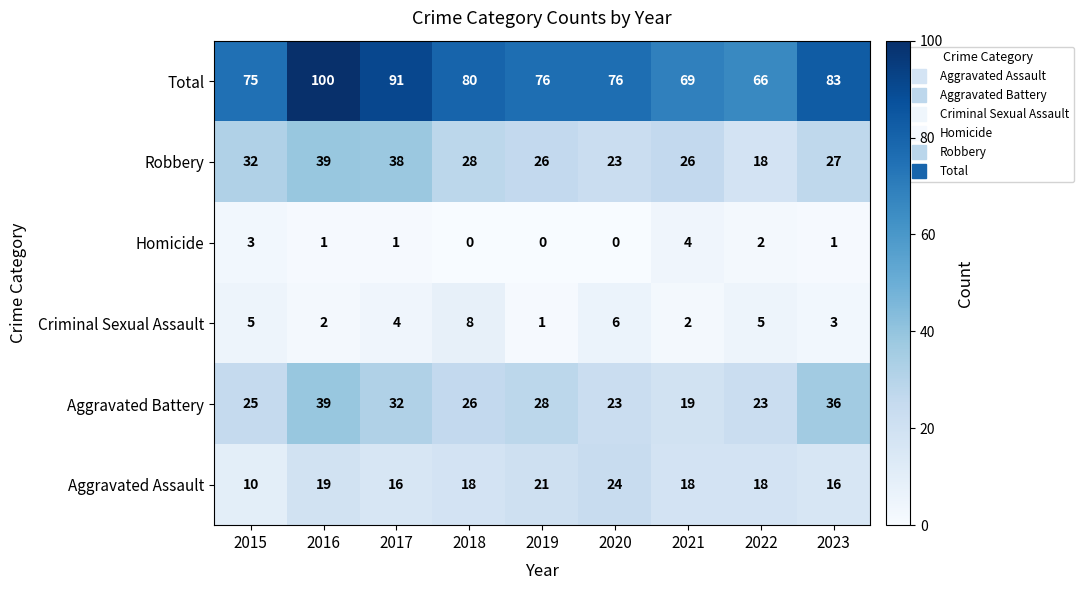

Which label corresponds to the largest value in the chart?

2016